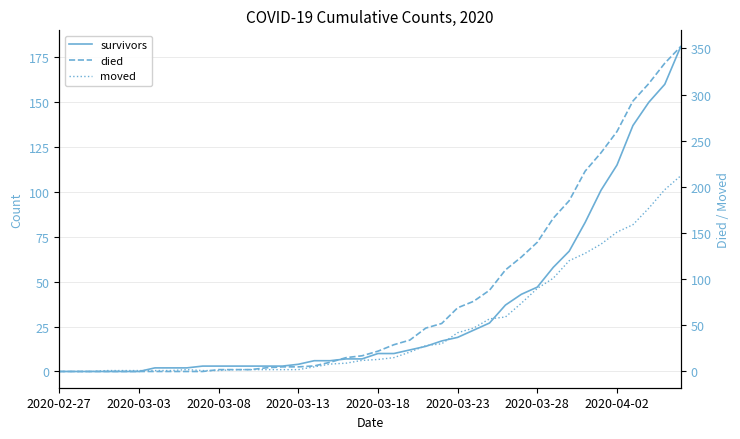

How many categories are shown in the chart?

40